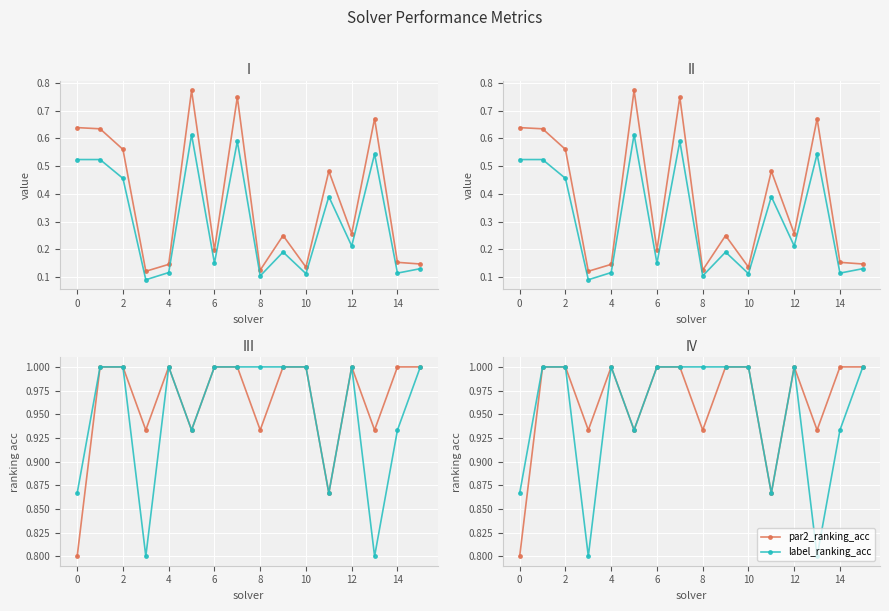

What is the smallest value displayed?

0.1